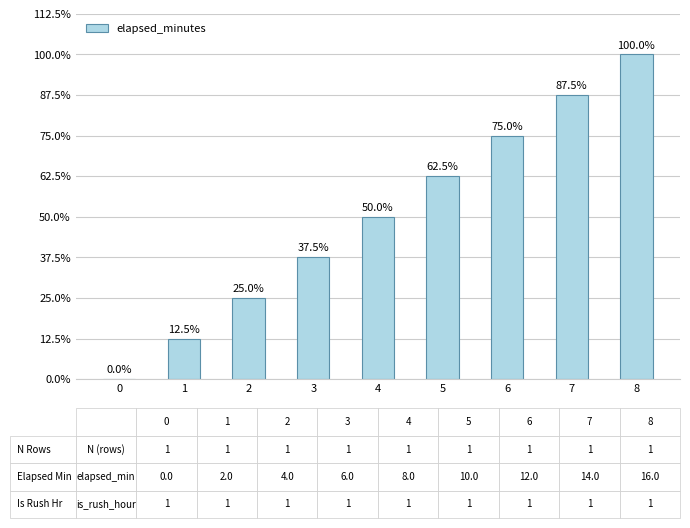

Does the chart contain stacked bars?

No